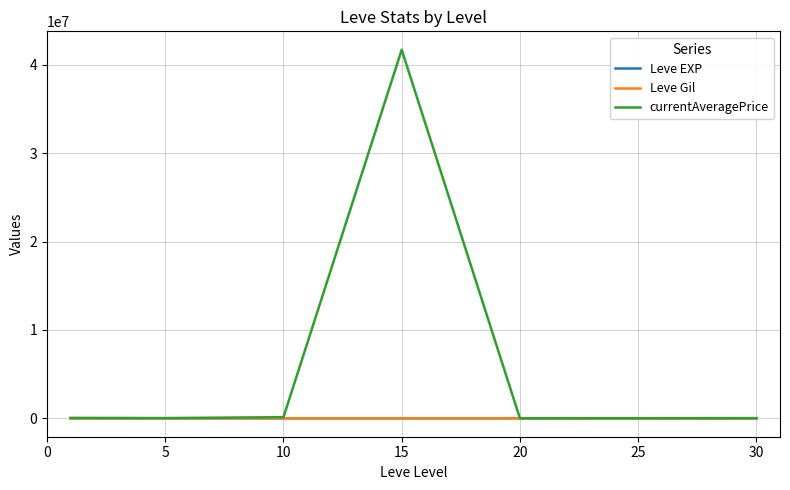

Which series has the widest spread of values?

currentAveragePrice